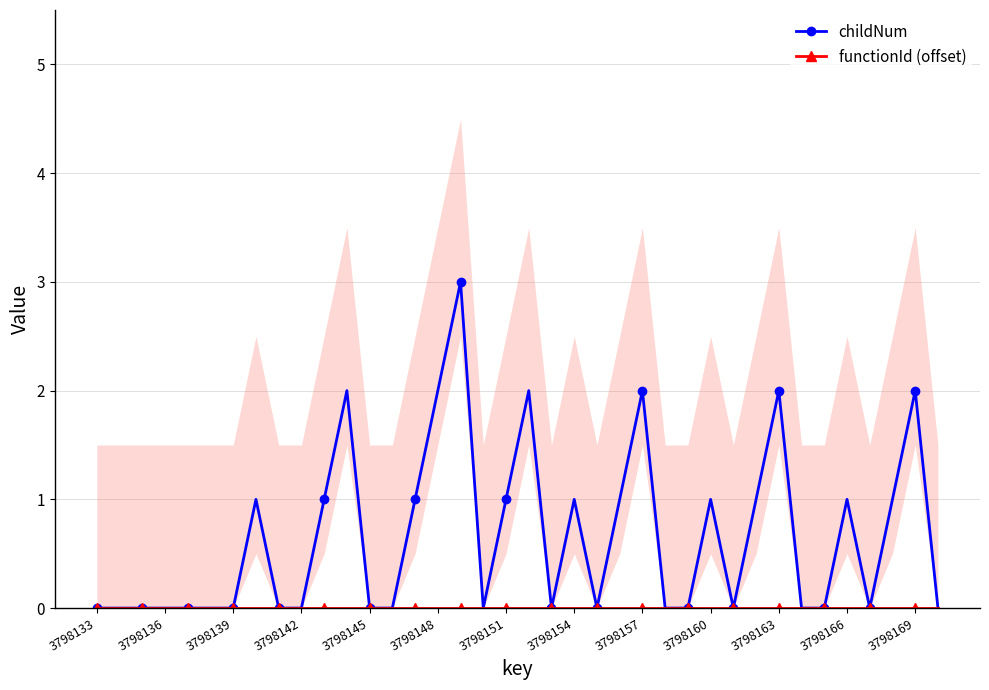

True or false: childNum has more than 0 points higher than both neighbors.

True